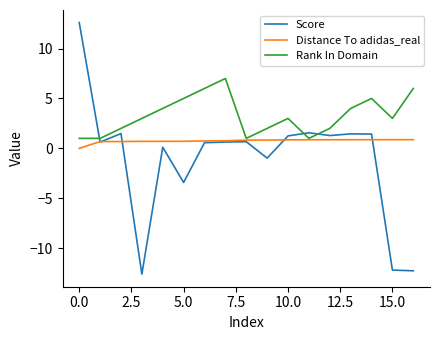

List the series in order of their peak value, lowest first.

Distance To adidas_real, Rank In Domain, Score